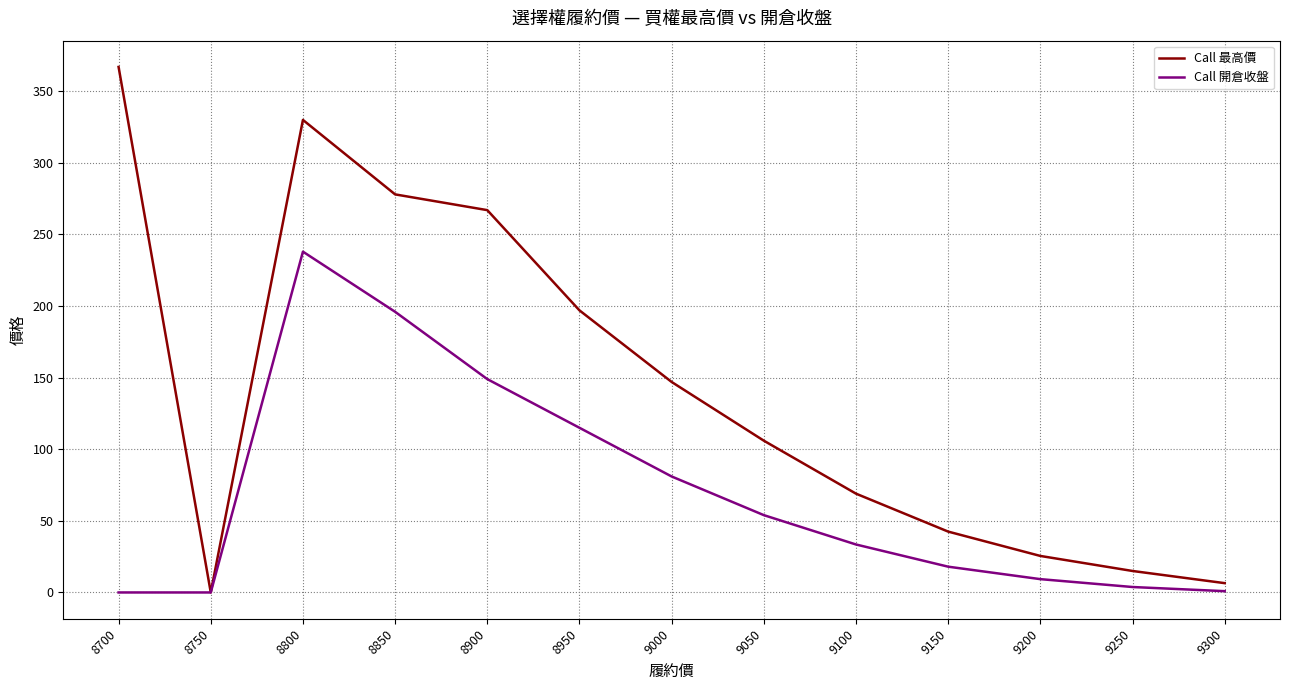

At which label is Call 開倉收盤 closest to 119?

8950